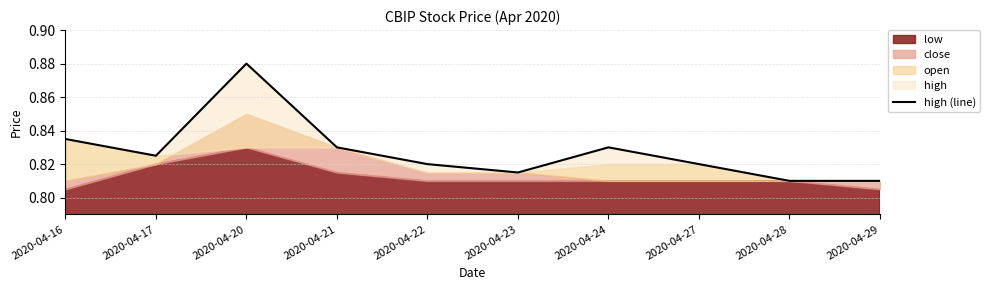

At which label is the value closest to 0?

2020-04-28